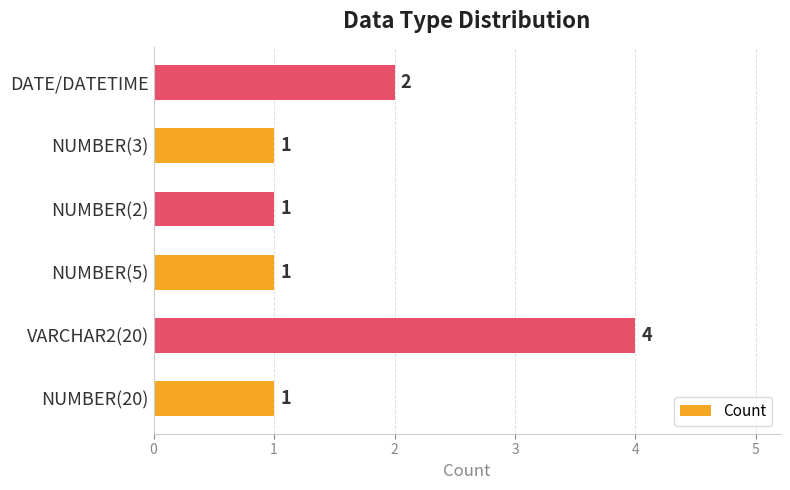

Are the bars horizontal?

Yes